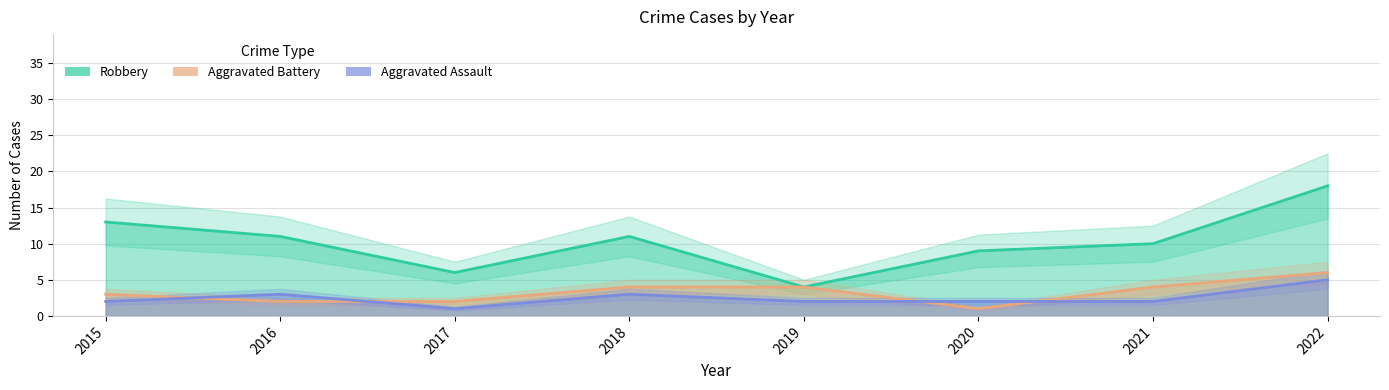

True or false: Robbery and Aggravated Assault intersect in this chart.

False